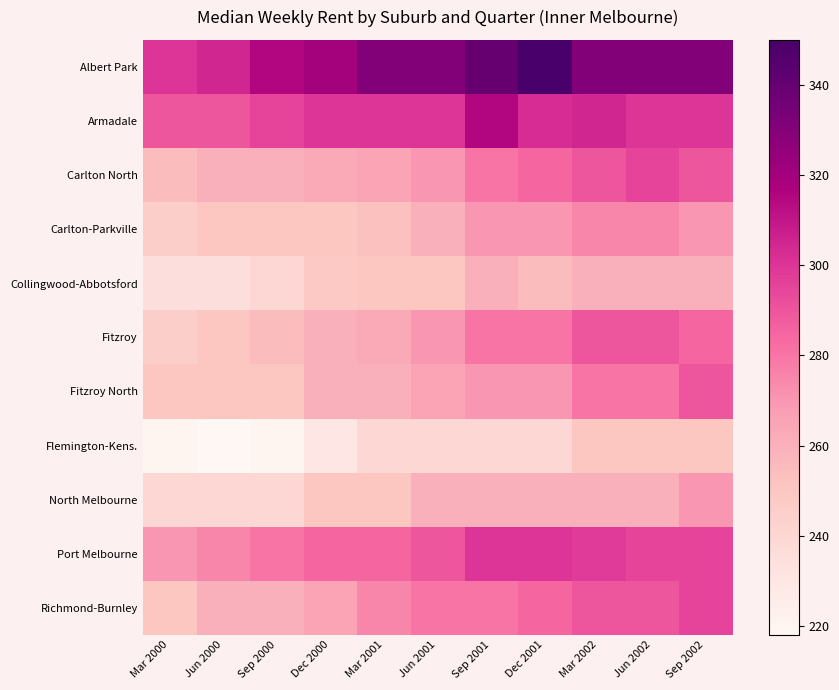

What is the difference between the highest and lowest values at Mar 2002?

80